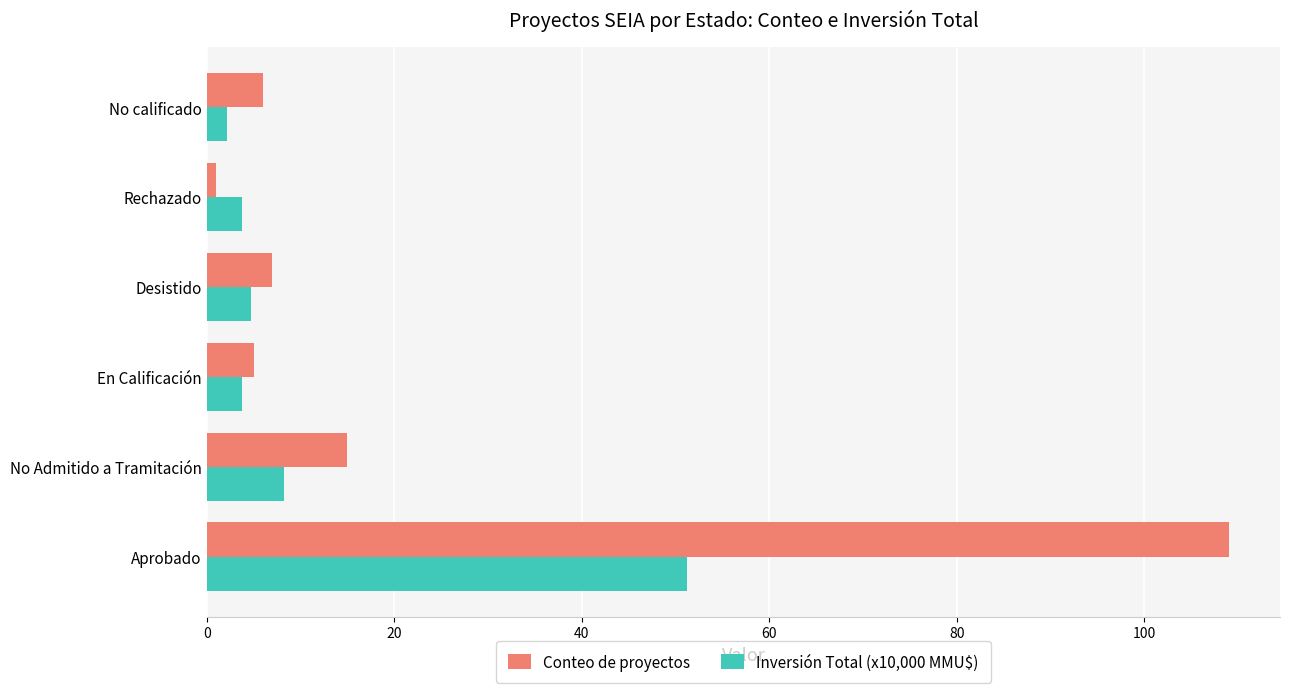

Where is Conteo de proyectos nearest to the value 55?

No Admitido a Tramitación